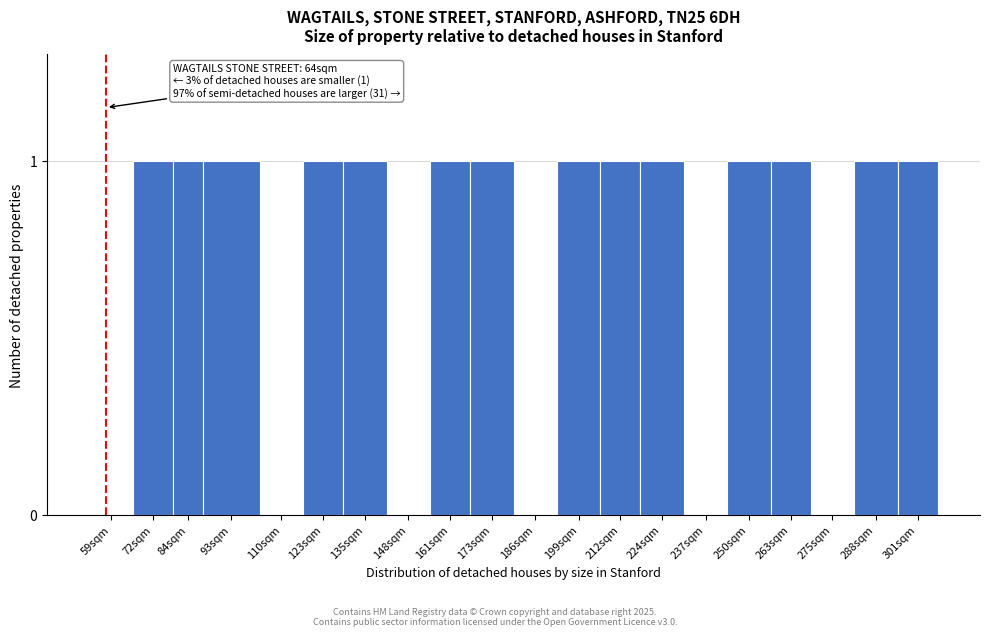

Reading right to left, transcribe all the data shown in this chart.

301sqm=1	288sqm=1	275sqm=0	263sqm=1	250sqm=1	237sqm=0	224sqm=1	212sqm=1	199sqm=1	186sqm=0	173sqm=1	161sqm=1	148sqm=0	135sqm=1	123sqm=1	110sqm=0	93sqm=1	84sqm=1	72sqm=1	59sqm=0